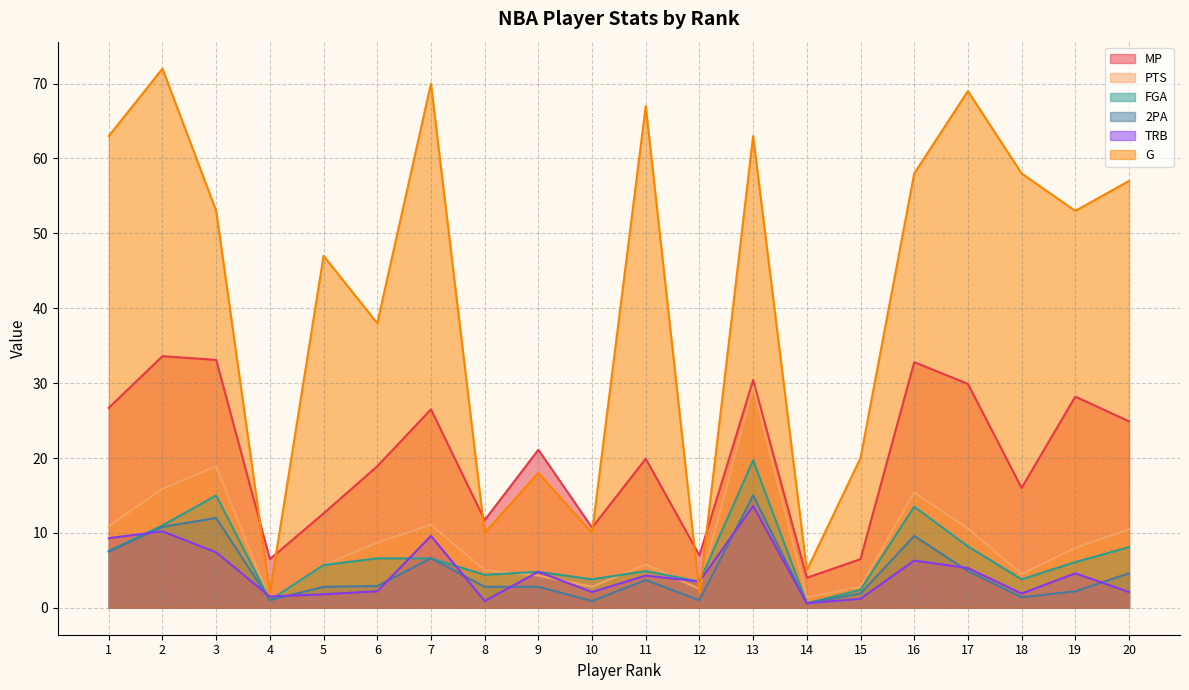

What is the minimum value shown in the chart?

0.6